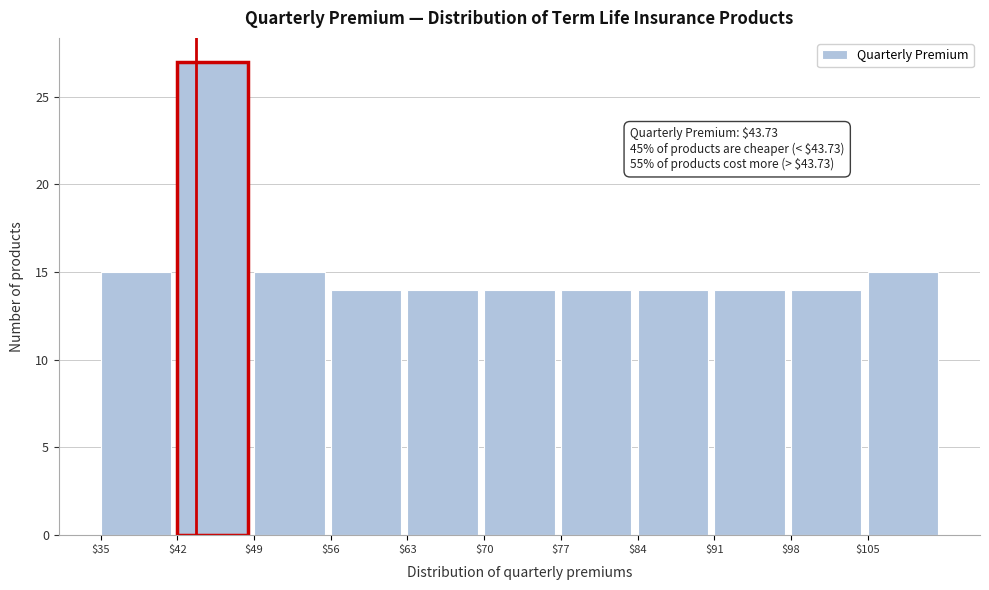

Over which range of the x-axis is the bar tallest?

42 to 49